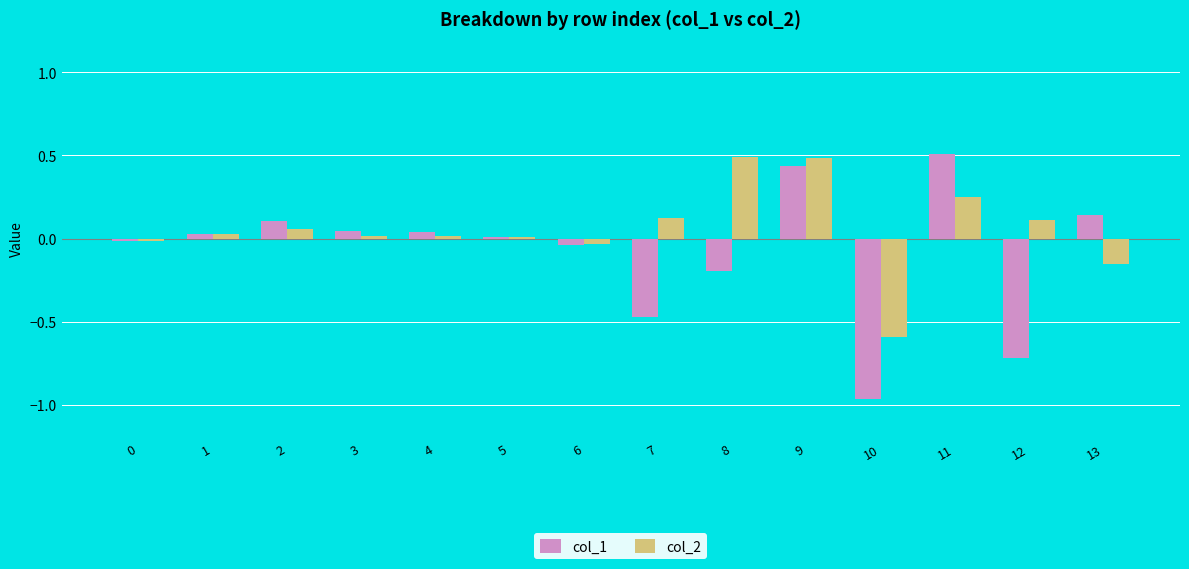

What is the spread (max minus min) of values at 13?

0.3